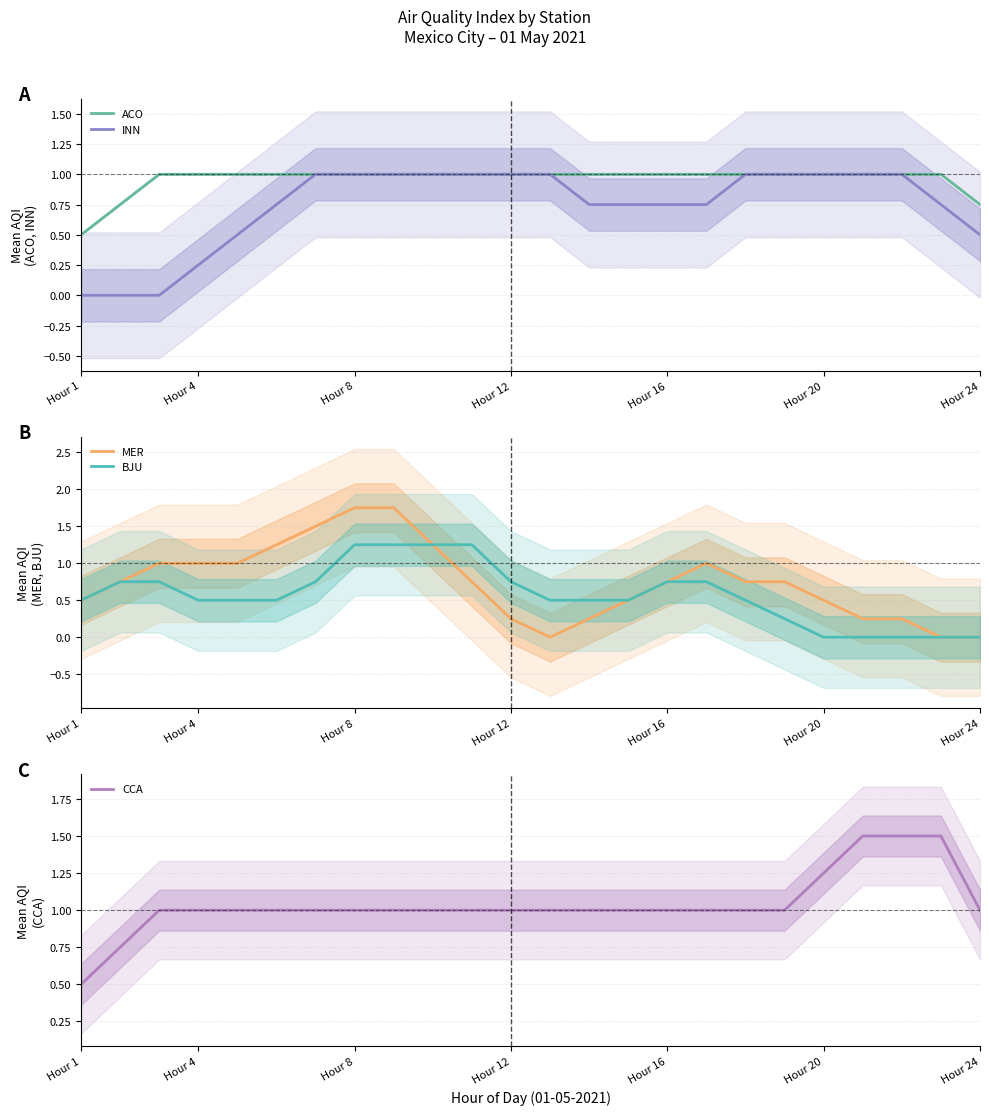

What is the lowest value of the CCA series?

0.5